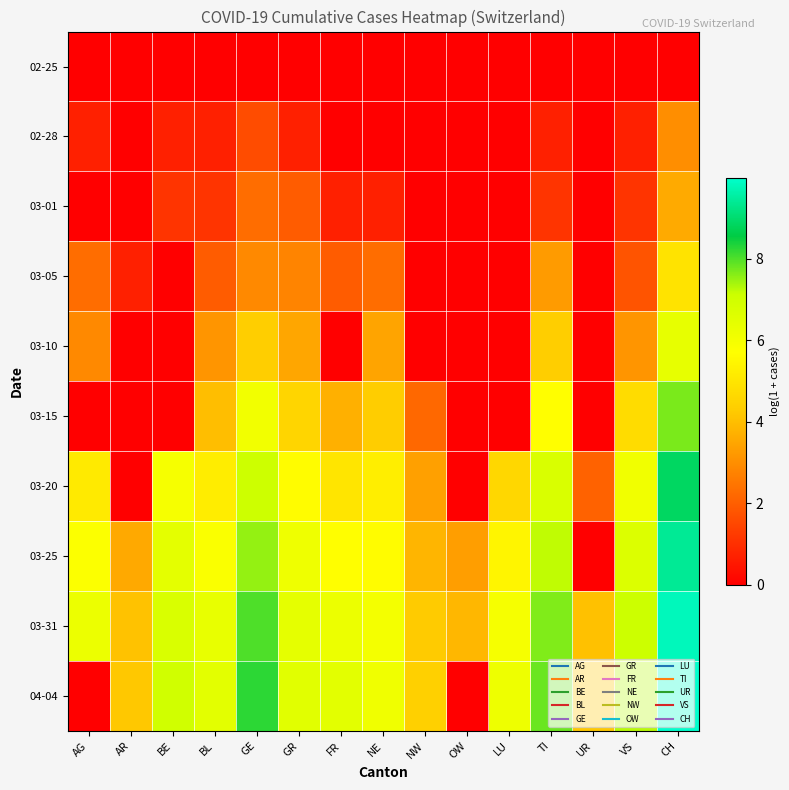

Reading right to left, transcribe all the data shown in this chart.

02-25: CH=0.0	VS=0.0	UR=0.0	TI=0.0	LU=0.0	OW=0.0	NW=0.0	NE=0.0	FR=0.0	GR=0.0	GE=0.0	BL=0.0	BE=0.0	AR=0.0	AG=0.0
02-28: CH=3.0	VS=0.7	UR=0.0	TI=0.7	LU=0.0	OW=0.0	NW=0.0	NE=0.0	FR=0.0	GR=0.7	GE=1.6	BL=0.7	BE=0.7	AR=0.0	AG=0.7
03-01: CH=3.6	VS=1.1	UR=0.0	TI=1.1	LU=0.0	OW=0.0	NW=0.0	NE=0.7	FR=0.7	GR=1.9	GE=2.3	BL=1.1	BE=1.1	AR=0.0	AG=0.0
03-05: CH=4.9	VS=1.8	UR=0.0	TI=3.3	LU=0.0	OW=0.0	NW=0.0	NE=2.3	FR=1.9	GR=2.8	GE=2.9	BL=1.9	BE=0.0	AR=0.7	AG=2.3
03-10: CH=6.4	VS=3.1	UR=0.0	TI=4.3	LU=0.0	OW=0.0	NW=0.0	NE=3.5	FR=0.0	GR=3.5	GE=4.3	BL=3.1	BE=0.0	AR=0.0	AG=2.9
03-15: CH=7.7	VS=4.8	UR=0.0	TI=5.7	LU=0.0	OW=0.0	NW=2.2	NE=4.3	FR=3.7	GR=4.5	GE=6.1	BL=4.0	BE=0.0	AR=0.0	AG=0.0
03-20: CH=8.9	VS=6.1	UR=2.1	TI=6.7	LU=4.6	OW=0.0	NW=3.4	NE=5.2	FR=5.0	GR=5.6	GE=7.1	BL=5.2	BE=5.9	AR=0.0	AG=5.1
03-25: CH=9.4	VS=6.7	UR=0.0	TI=7.2	LU=5.4	OW=3.3	NW=3.8	NE=5.6	FR=5.7	GR=6.1	GE=7.5	BL=5.8	BE=6.4	AR=3.6	AG=5.8
03-31: CH=9.8	VS=7.1	UR=4.1	TI=7.6	LU=5.9	OW=3.9	NW=4.3	NE=6.0	FR=6.2	GR=6.4	GE=8.0	BL=6.3	BE=6.8	AR=4.1	AG=6.2
04-04: CH=10.0	VS=7.3	UR=4.2	TI=7.8	LU=6.2	OW=0.0	NW=4.4	NE=6.1	FR=6.5	GR=6.5	GE=8.2	BL=6.5	BE=7.0	AR=4.2	AG=0.0